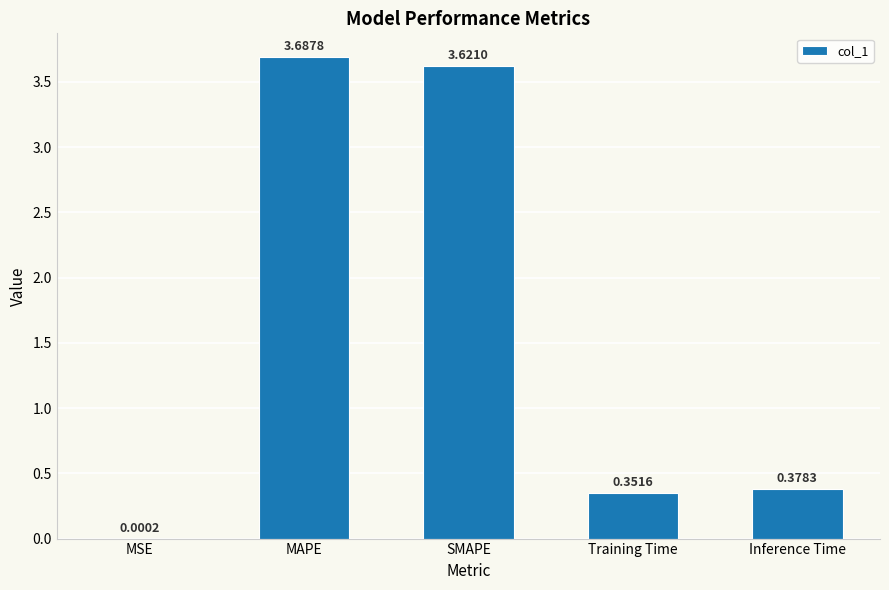

At which category does the chart reach its peak across all series?

MAPE